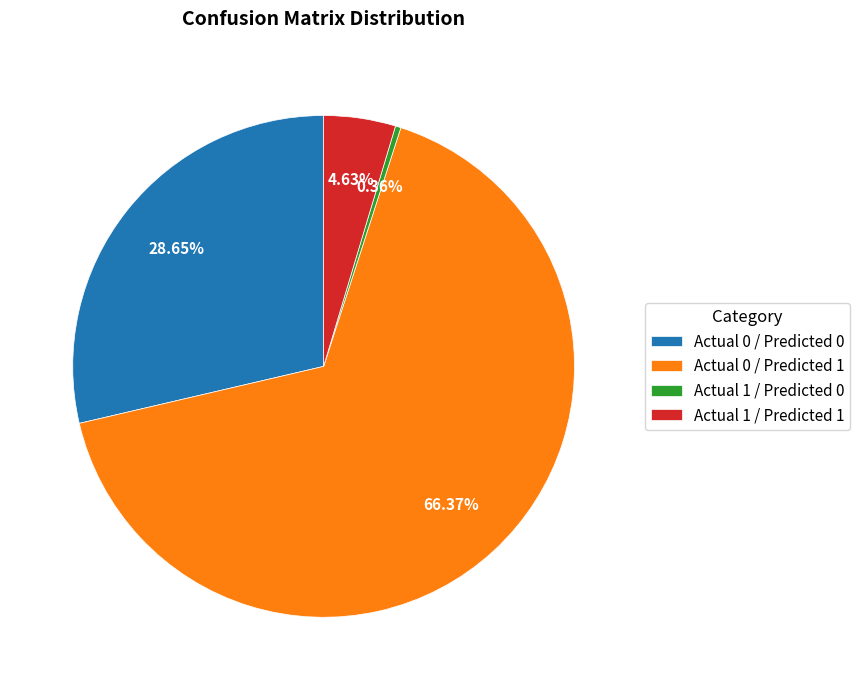

How many slices are in this pie chart?

4